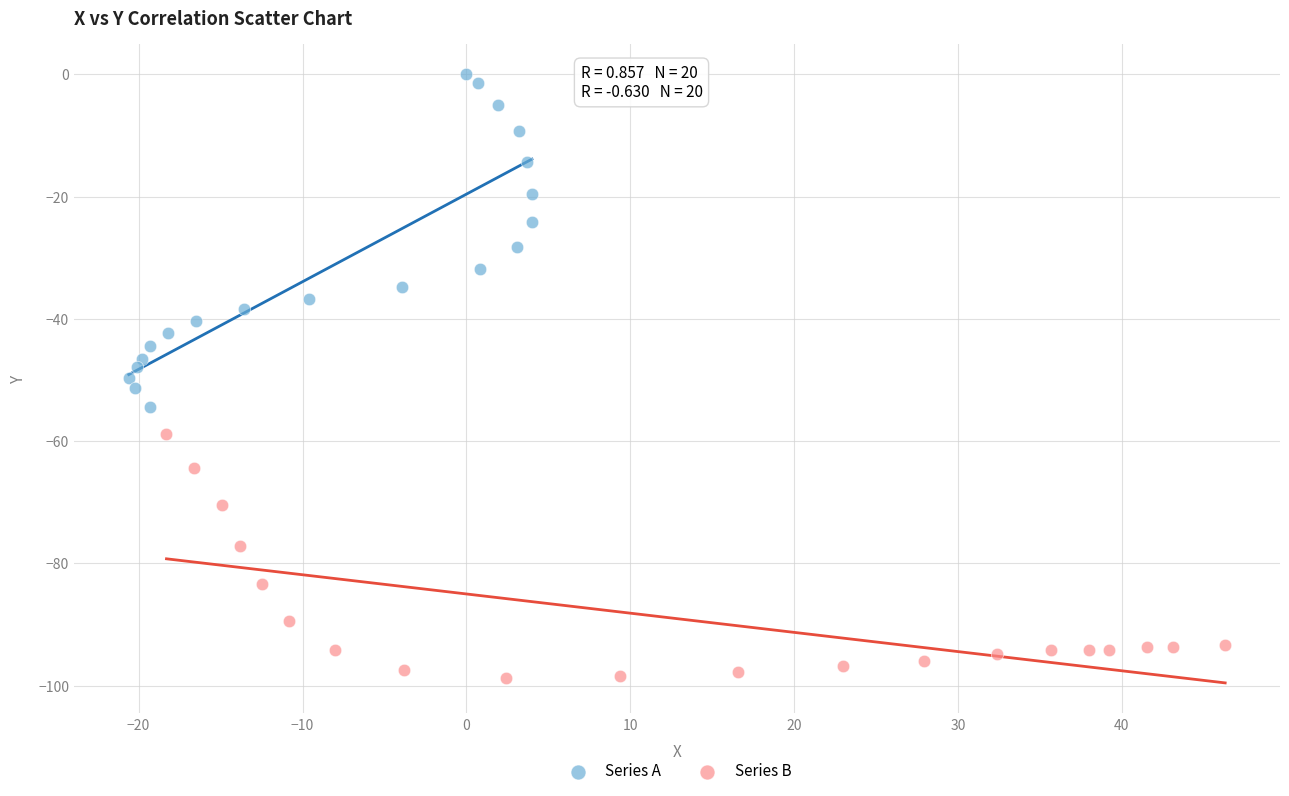

Which series has the largest Y range (max minus min)?

Series A